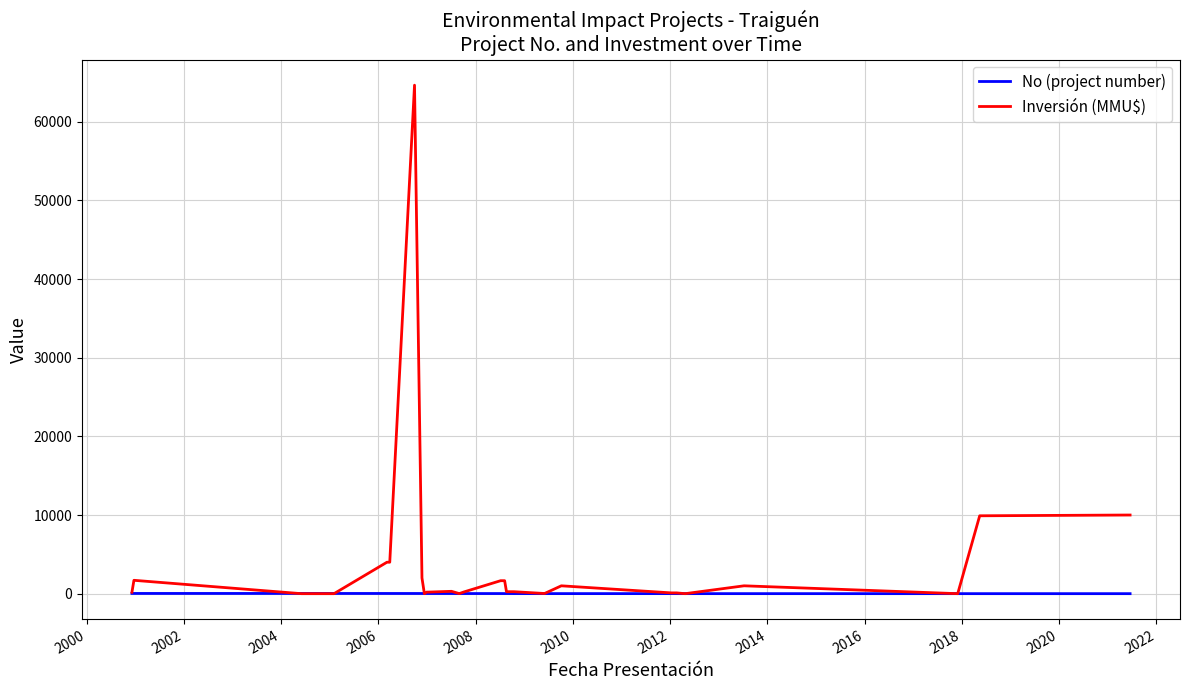

What are all the series names shown in the legend?

No (project number), Inversión (MMU$)